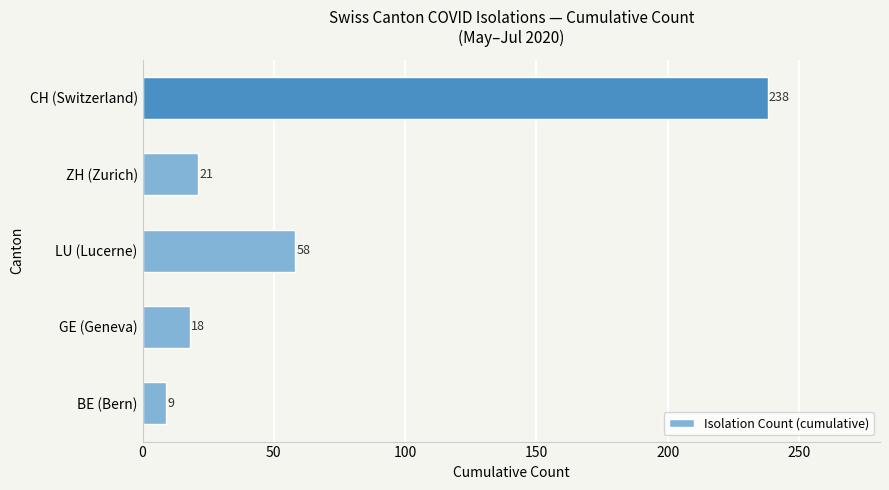

Is it true that the value at BE (Bern) is 9?

True